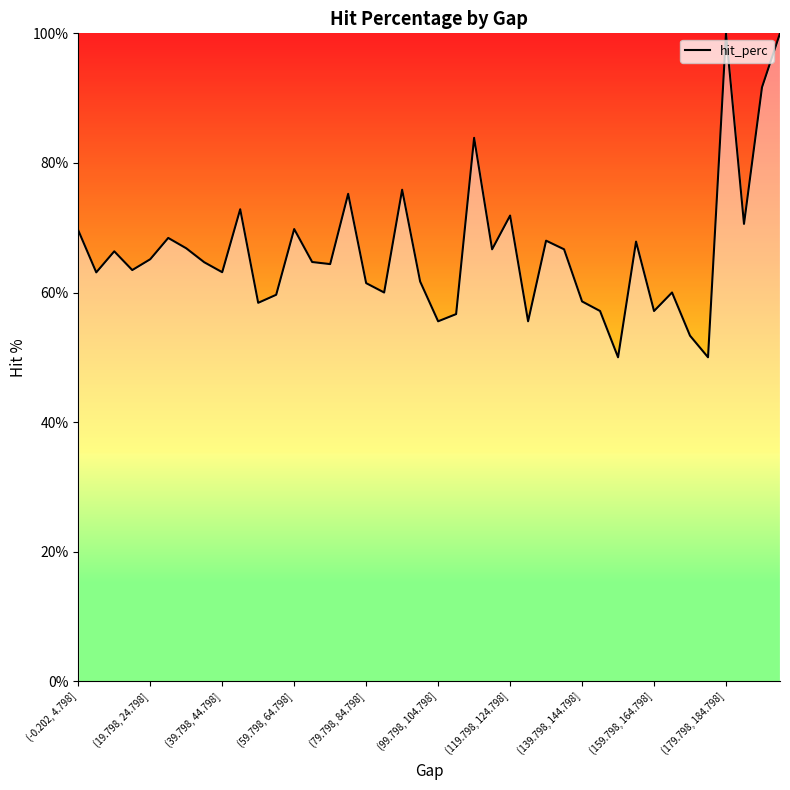

What is the difference between the maximum and minimum values?

50.0